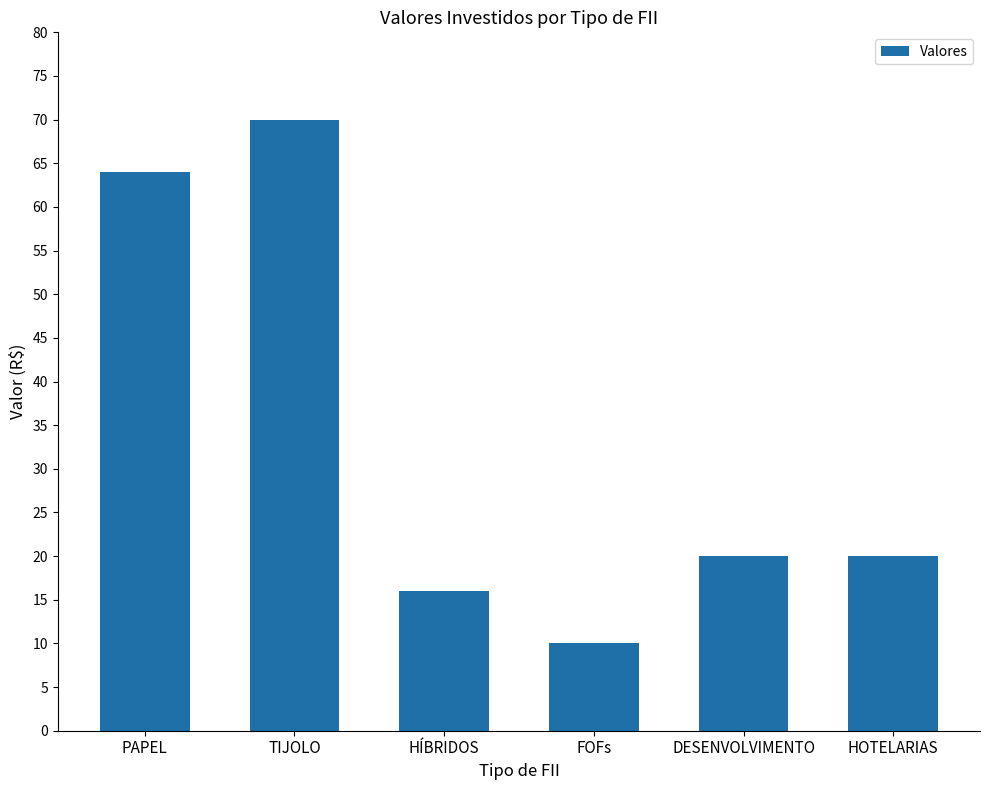

Reading left to right, transcribe all the data shown in this chart.

PAPEL=64	TIJOLO=70	HÍBRIDOS=16	FOFs=10	DESENVOLVIMENTO=20	HOTELARIAS=20